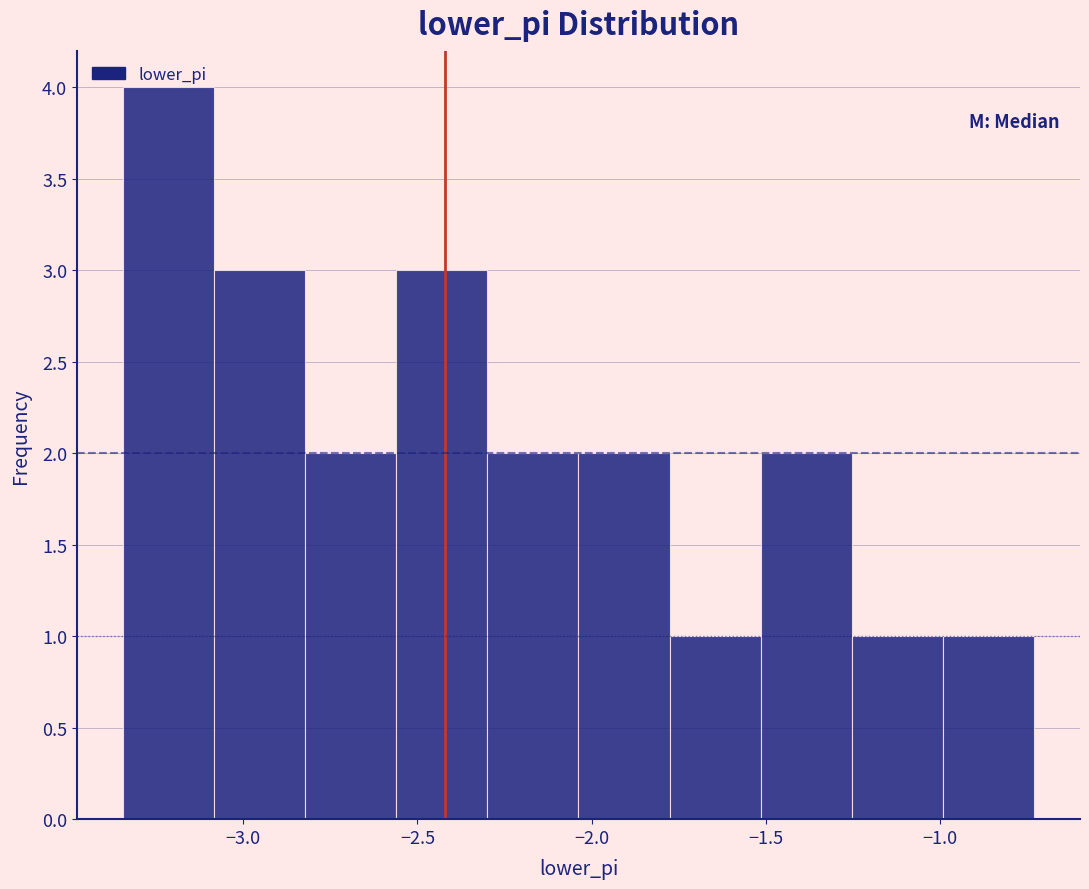

Reading left to right, transcribe this chart: for each bar, give the range it covers on the x-axis and its height. Neither the bar edges nor the heights are printed on the chart, so give them approximately, as read against the axes.

-3.35 to -3.10: 4
-3.10 to -2.80: 3
-2.80 to -2.55: 2
-2.55 to -2.30: 3
-2.30 to -2.05: 2
-2.05 to -1.80: 2
-1.80 to -1.50: 1
-1.50 to -1.25: 2
-1.25 to -1.00: 1
-1.00 to -0.75: 1